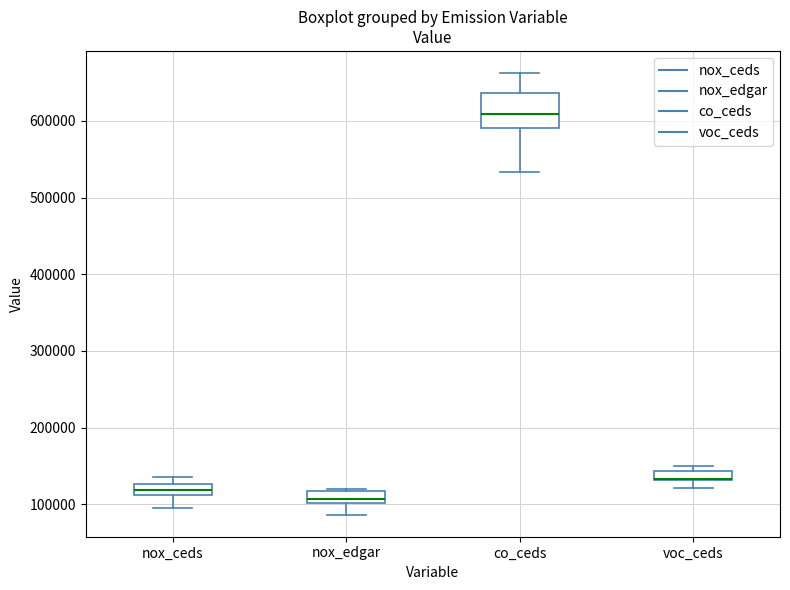

Where does the lower whisker of the box for nox_ceds end on the y-axis? The values are not printed on the chart, so give them approximately, as read against the axis.

100000